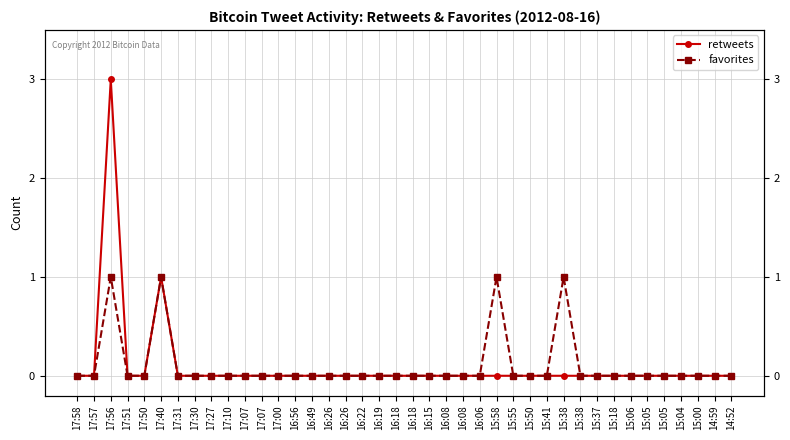

Reading left to right, list all the values displayed in this chart.

retweets: 0	0	3	0	0	1	0	0	0	0	0	0	0	0	0	0	0	0	0	0	0	0	0	0	0	0	0	0	0	0	0	0	0	0	0	0	0	0	0	0
favorites: 0	0	1	0	0	1	0	0	0	0	0	0	0	0	0	0	0	0	0	0	0	0	0	0	0	1	0	0	0	1	0	0	0	0	0	0	0	0	0	0